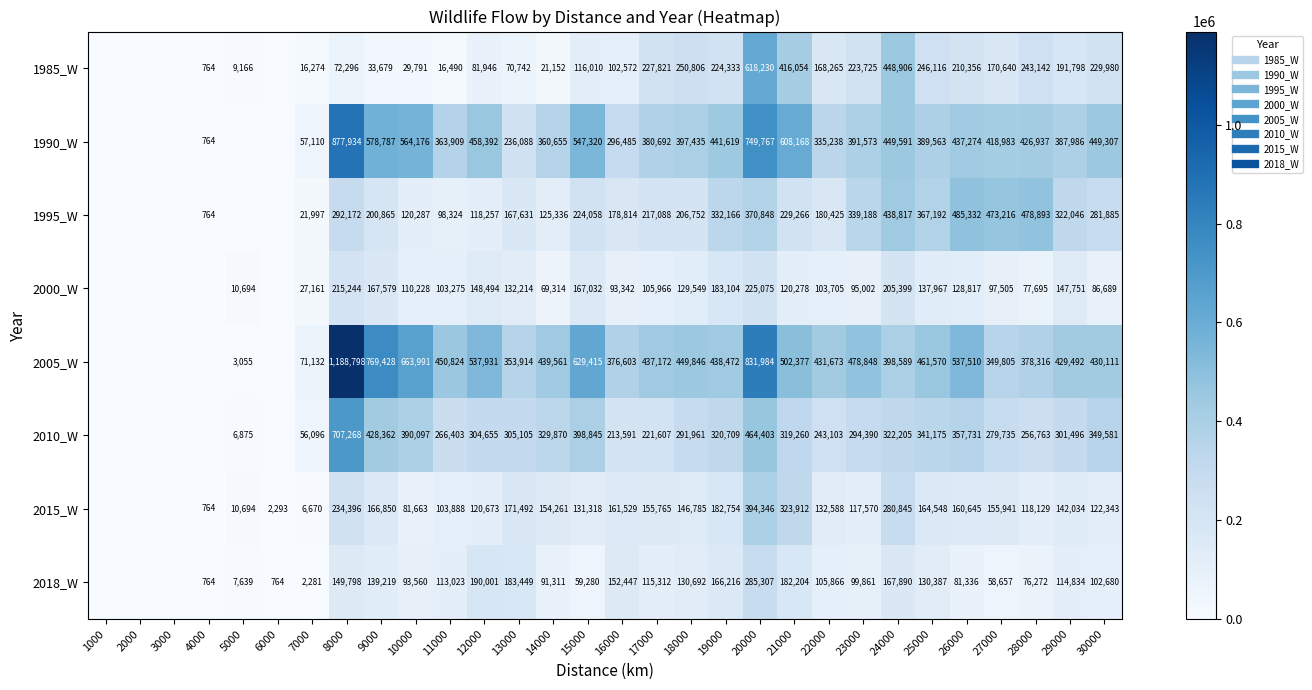

The 2015_W series shows 230940 at 18000. True or false?

False